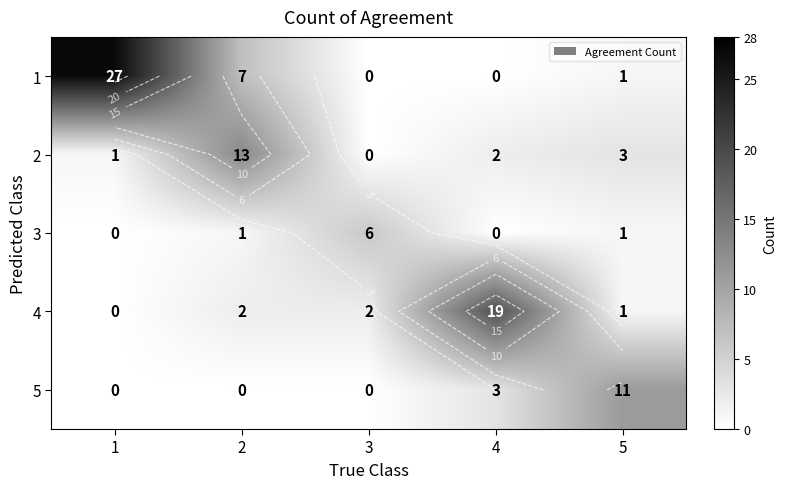

List the series in order of their overall mean, lowest first.

3, 5, 2, 4, 1